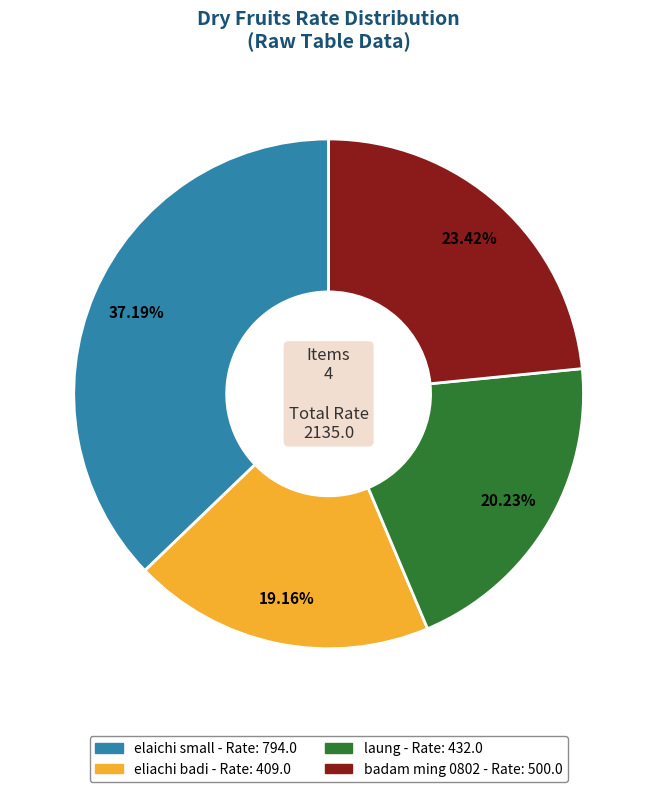

Is it true that eliachi badi is 19% of the pie?

True